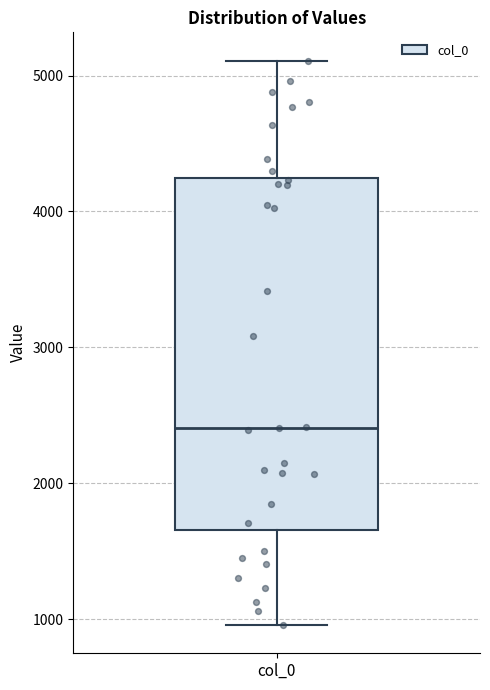

Transcribe this box plot: give where the median line is, the range the box spans, and where the two whiskers end, as read against the y-axis. The values are not printed on the chart, so give them approximately, as read against the axis.

median 2400, box 1700 to 4200, whiskers 1000 to 5100